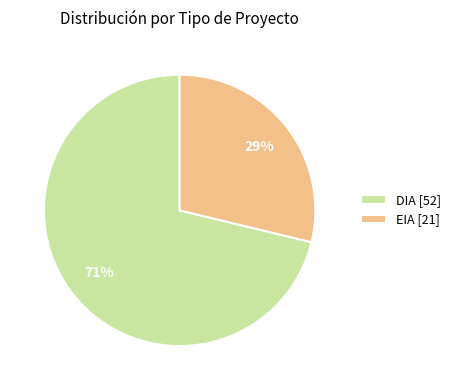

Which has a higher value, EIA [21] or DIA [52]?

DIA [52]